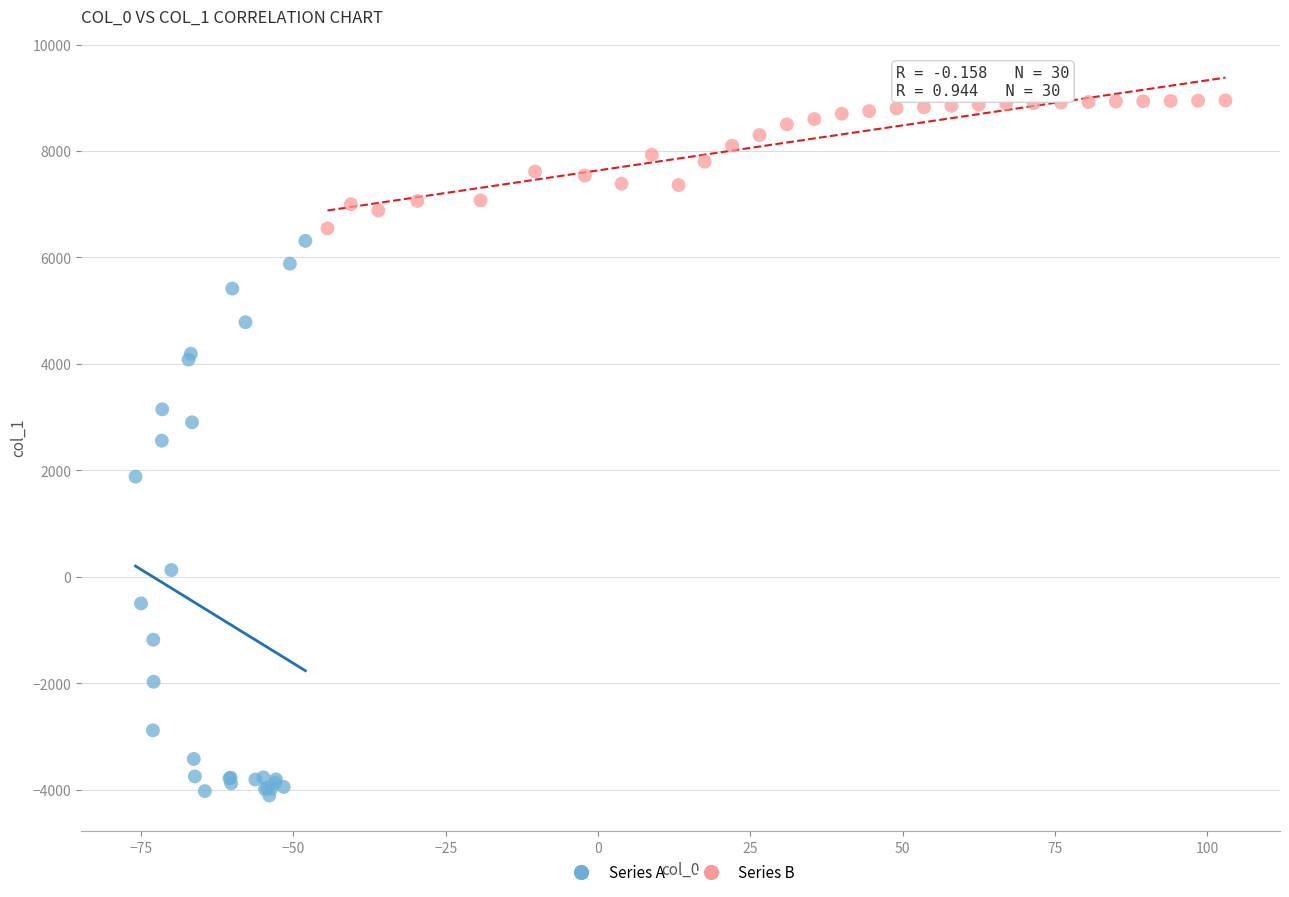

Which series reaches the maximum Y coordinate?

Series B